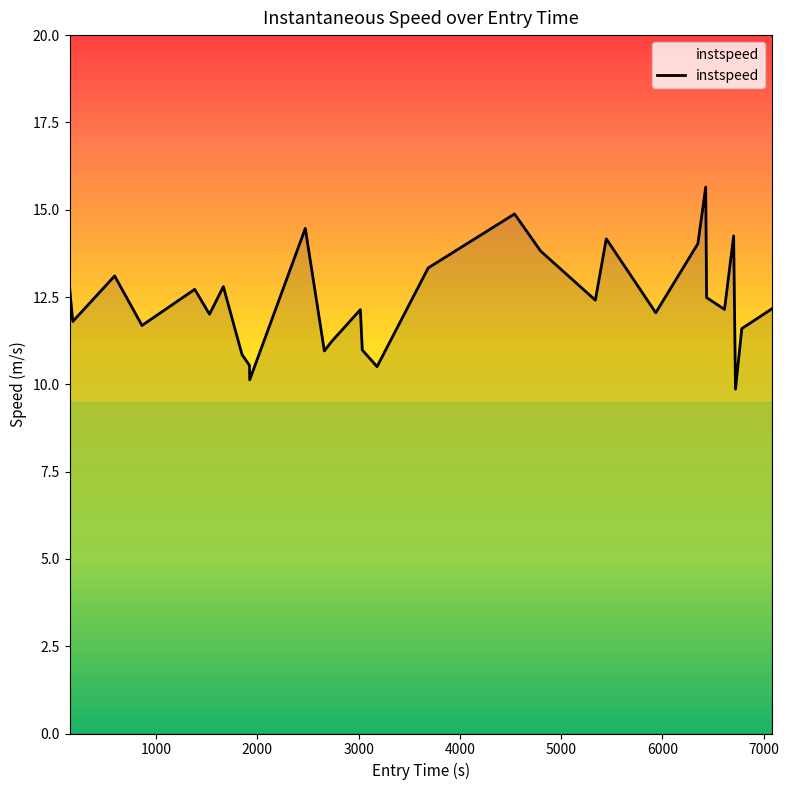

What is the maximum value shown in the chart?

15.6